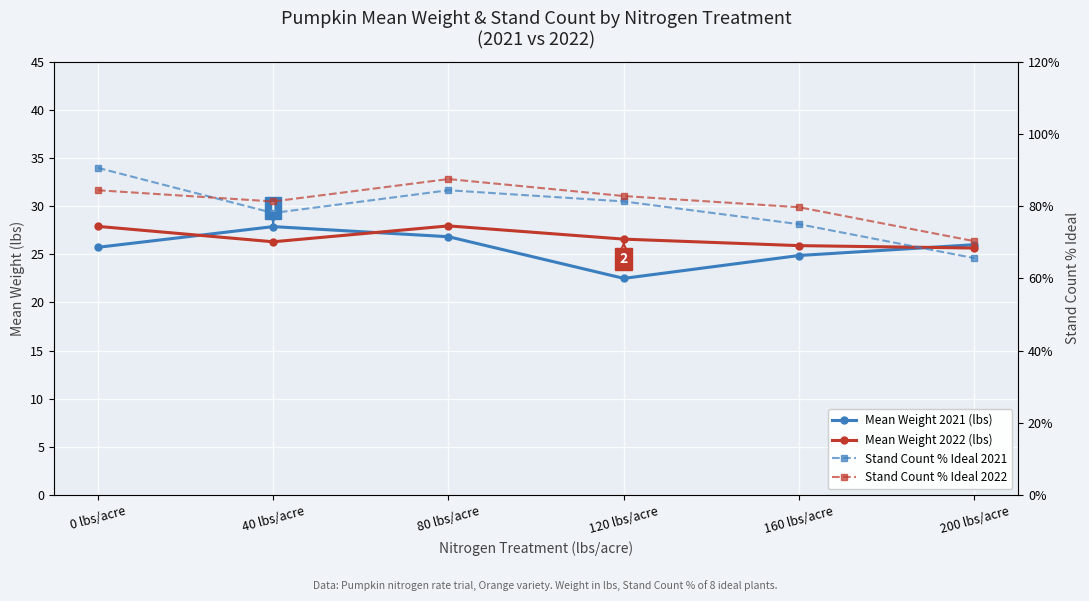

Between 0 lbs/acre and 80 lbs/acre, which series saw the biggest shift?

Mean Weight 2021 (lbs)